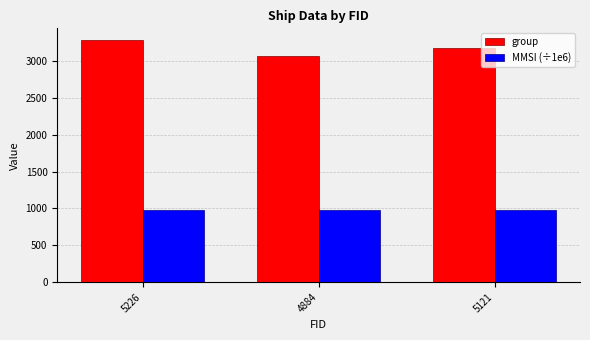

Is it true that group equals 3178.0 at 5121?

True